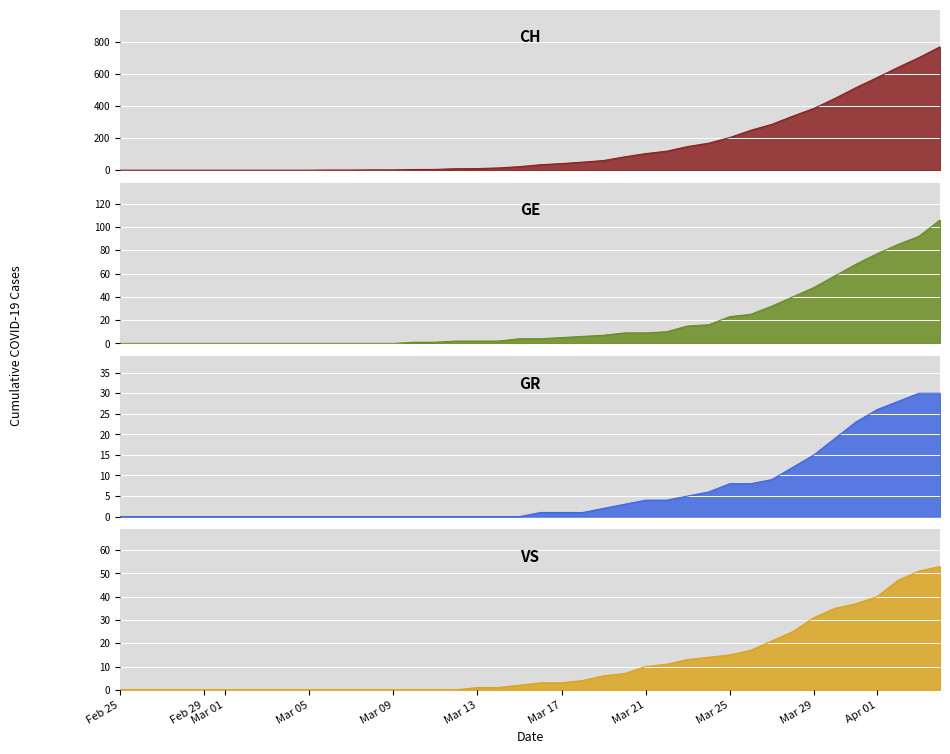

What is the sum of all GE values?

747